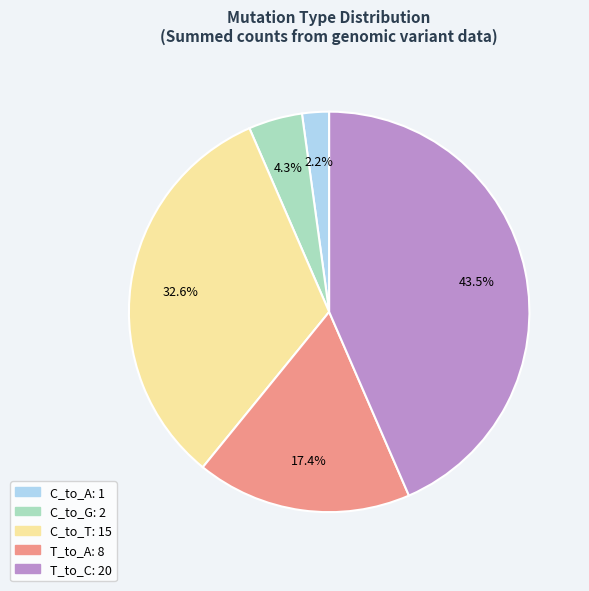

To the nearest percent, what is the average slice percentage?

20%